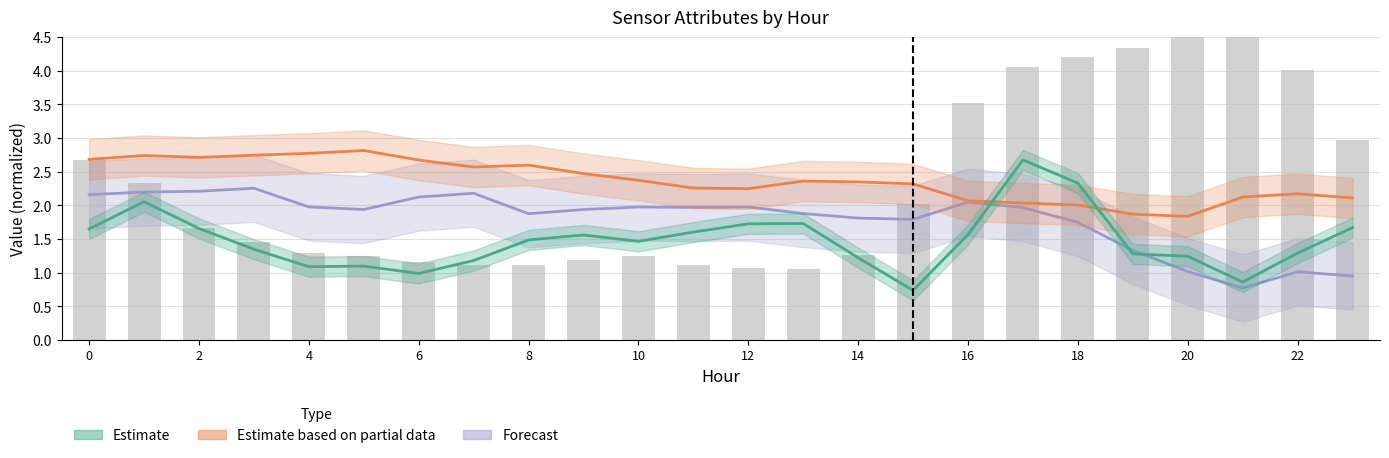

Reading left to right, list all the values displayed in this chart.

Forecast: 2.2	2.2	2.2	2.3	2.0	1.9	2.1	2.2	1.9	1.9	2.0	2.0	2.0	1.9	1.8	1.8	2.0	2.0	1.7	1.3	1.0	0.8	1.0	1.0
Estimate based on partial data: 2.7	2.7	2.7	2.7	2.8	2.8	2.7	2.6	2.6	2.5	2.4	2.3	2.2	2.4	2.3	2.3	2.1	2.0	2.0	1.9	1.8	2.1	2.2	2.1
Estimate: 1.6	2.1	1.7	1.3	1.1	1.1	1.0	1.2	1.5	1.6	1.5	1.6	1.7	1.7	1.2	0.7	1.6	2.7	2.3	1.3	1.2	0.9	1.3	1.7
ATT8 (normalized): 2.7	2.3	1.7	1.4	1.3	1.2	1.2	1.1	1.1	1.2	1.2	1.1	1.1	1.1	1.3	2.0	3.5	4.1	4.2	4.3	4.6	4.6	4.0	3.0